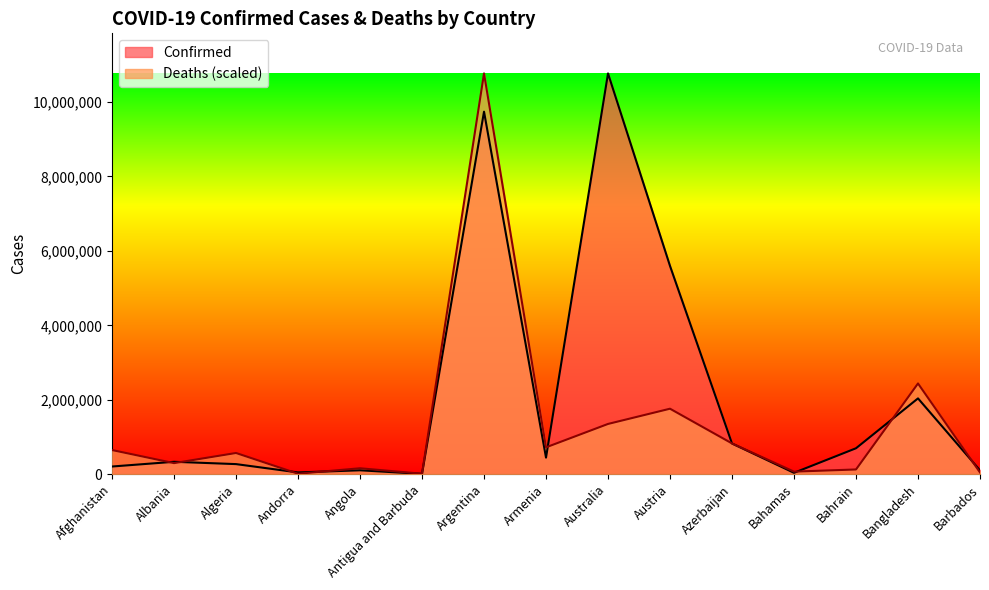

What position from the right is Bangladesh?

2